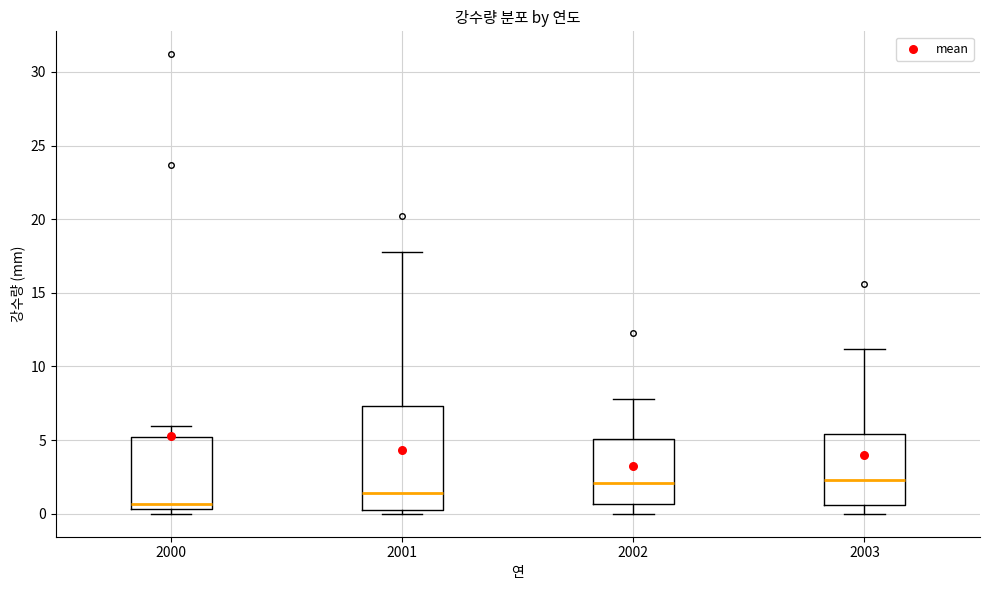

Which box is the tallest, from its lower edge to its upper edge?

2001